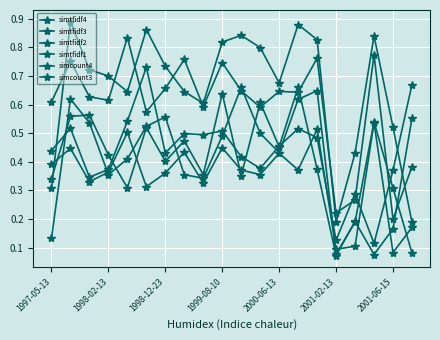

True or false: simtfidf2 has more than 1 interior local peaks.

True